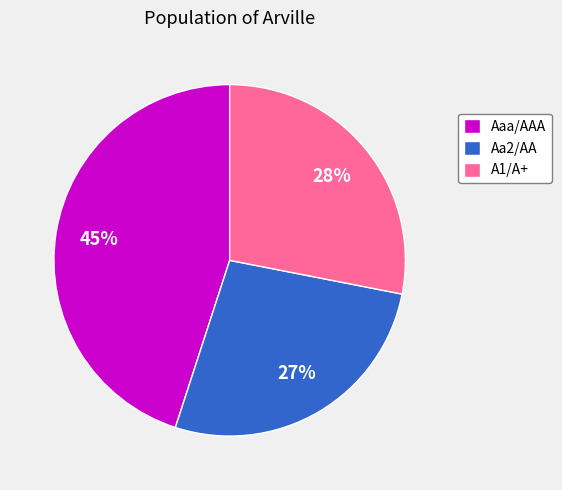

How many slices are in this pie chart?

3